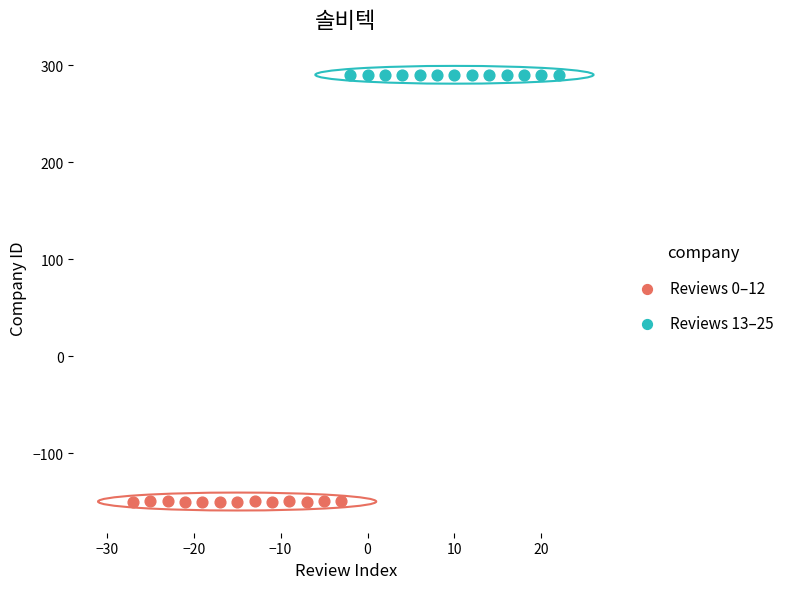

What are all the series names shown in the legend?

Reviews 0–12, Reviews 13–25